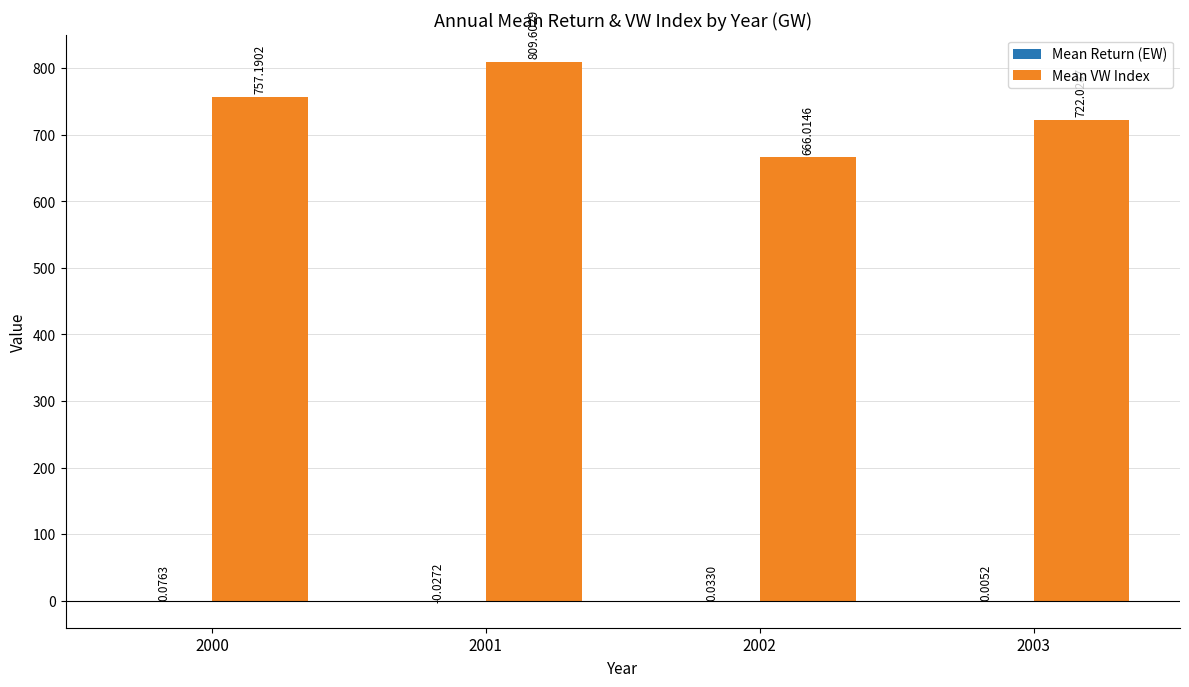

What is the total value across all series at 2001?

809.6